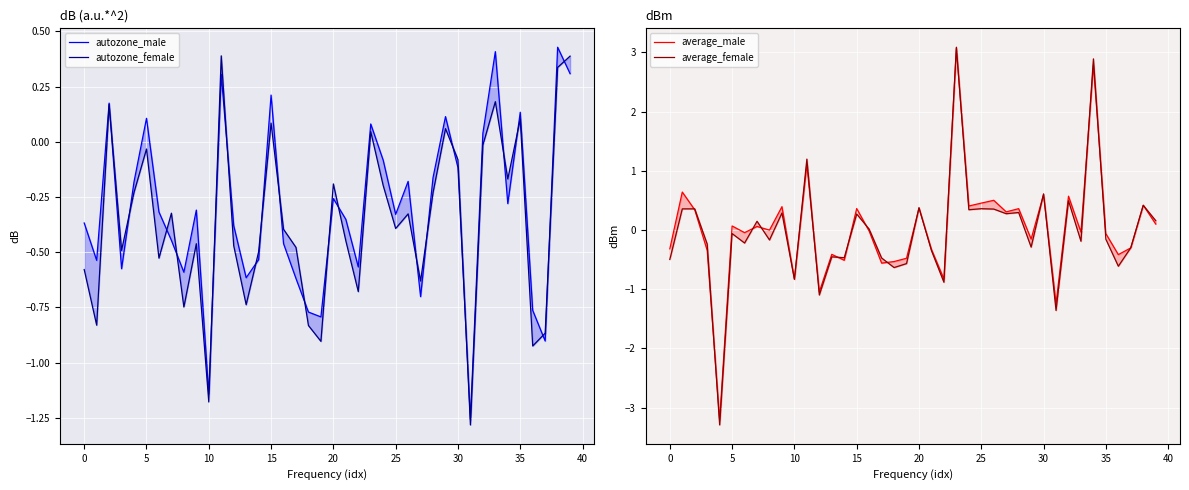

The value of autozone_male at 15 is 0.2. True or false?

True